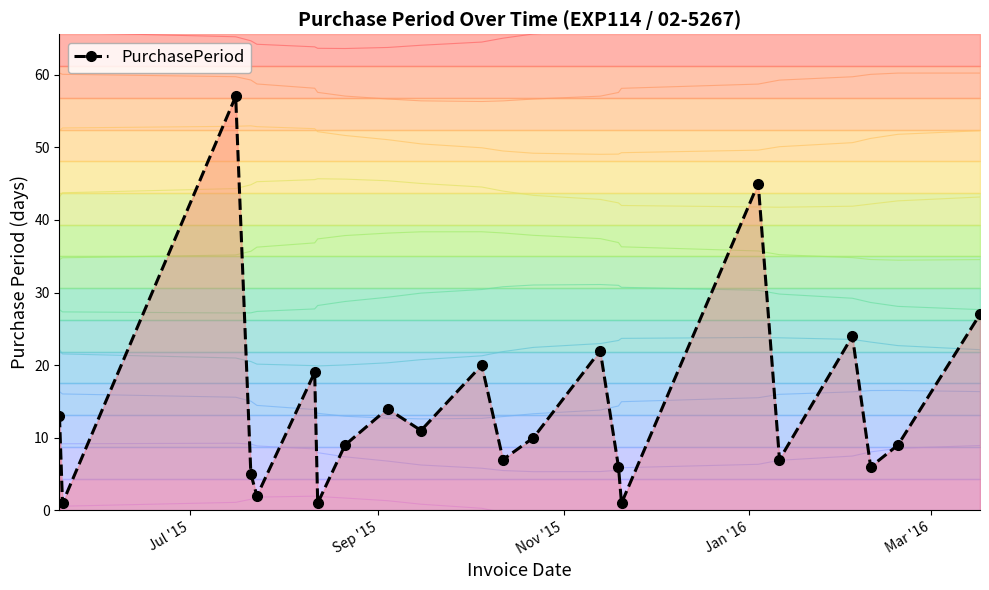

What is the difference between the maximum and minimum values?

56